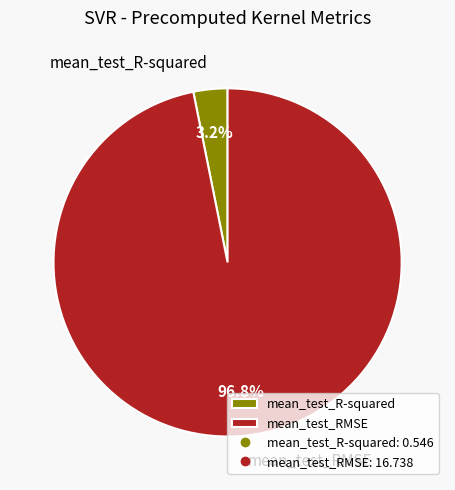

Which slice represents more than half of the pie?

mean_test_RMSE